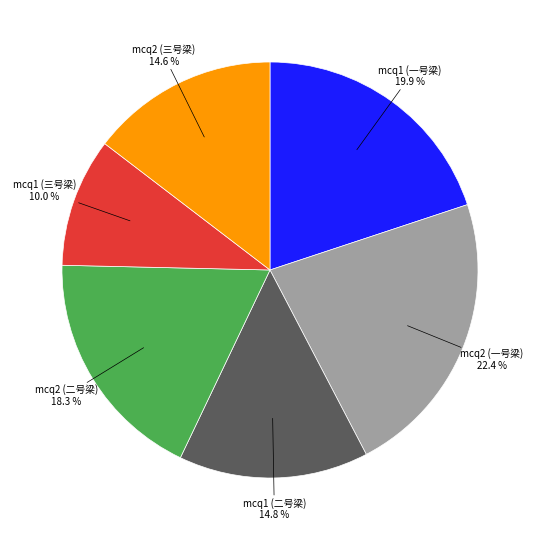

Is there any slice that represents more than half of the pie?

No